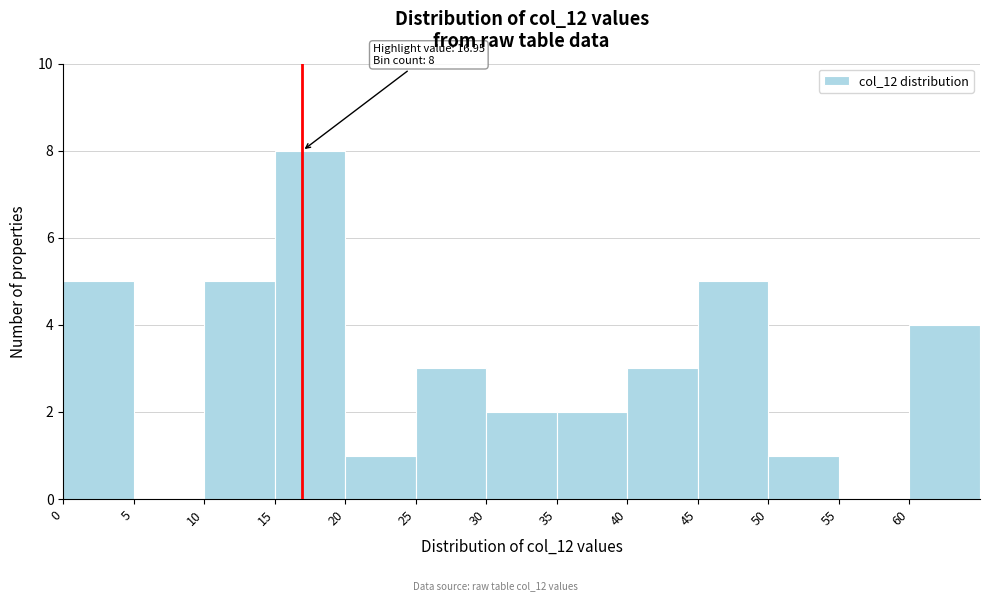

Over which range of the x-axis is the bar tallest?

15 to 20